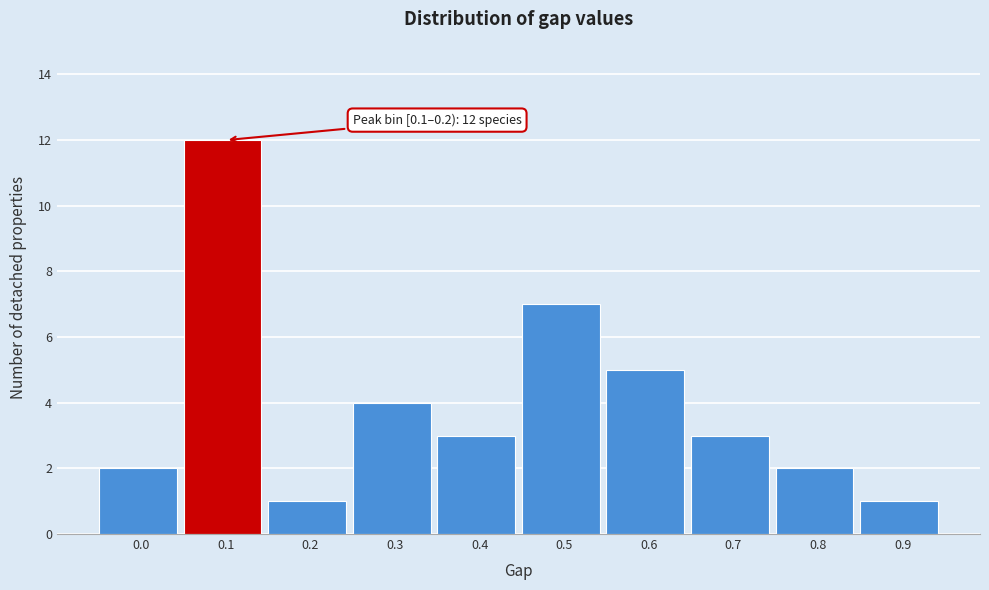

Reading left to right, list all the values displayed in this chart.

0.0=2	0.1=12	0.2=1	0.3=4	0.4=3	0.5=7	0.6=5	0.7=3	0.8=2	0.9=1